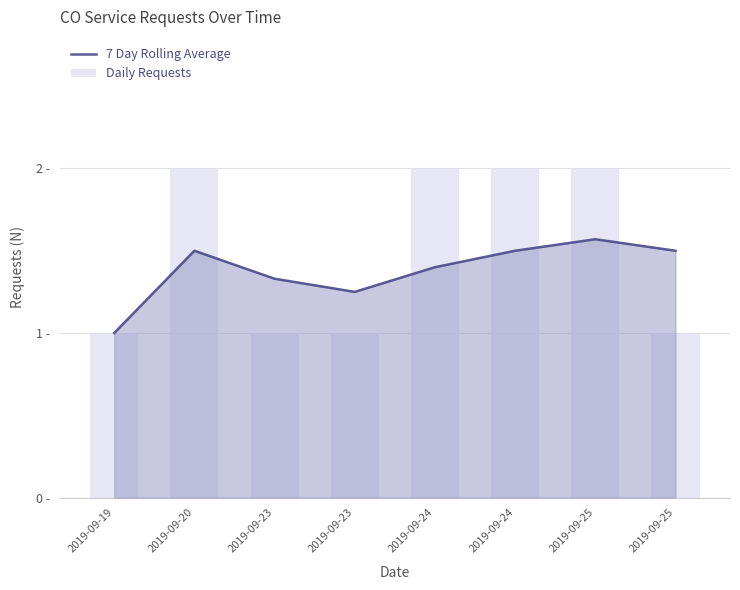

At which label does Daily Requests reach its minimum?

2019-09-19